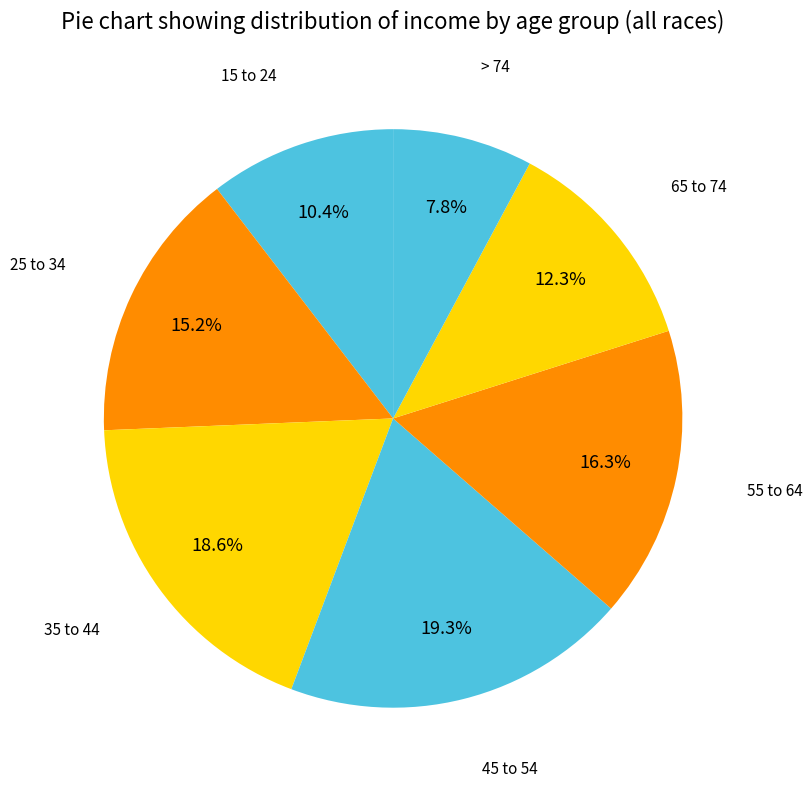

How many segments does this pie chart have?

7